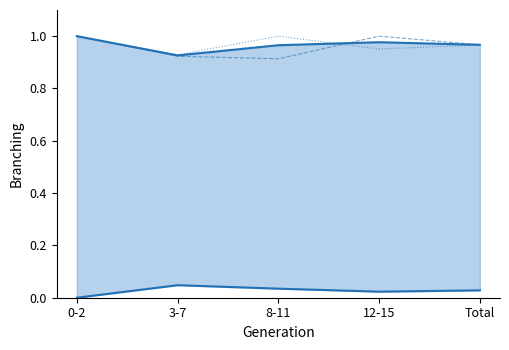

How many No lo ha necesitado (Niño) values are between 0 and 1?

5